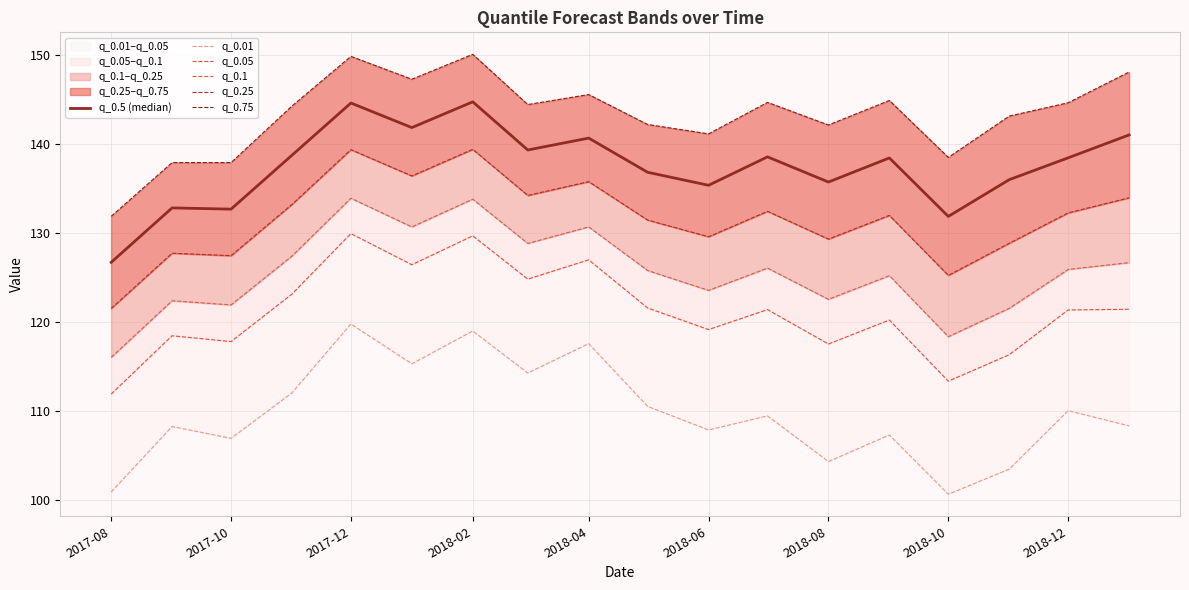

True or false: q_0.05 has more than 1 interior local peaks.

True